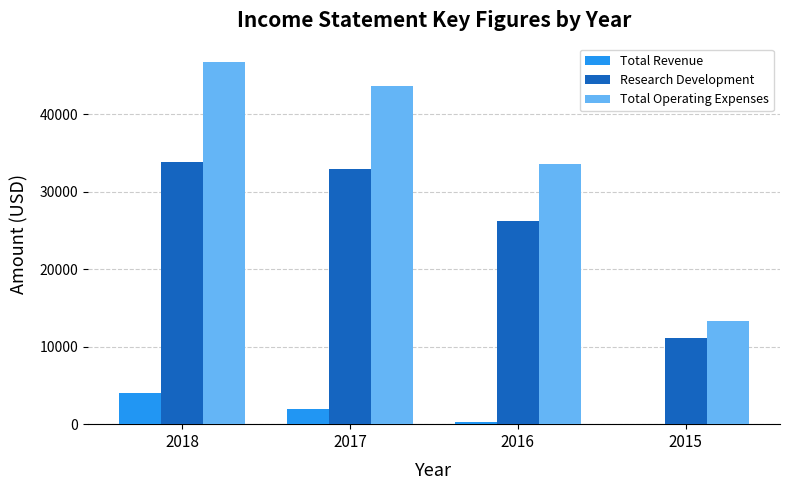

What are all the series names shown in the legend?

Total Revenue, Research Development, Total Operating Expenses